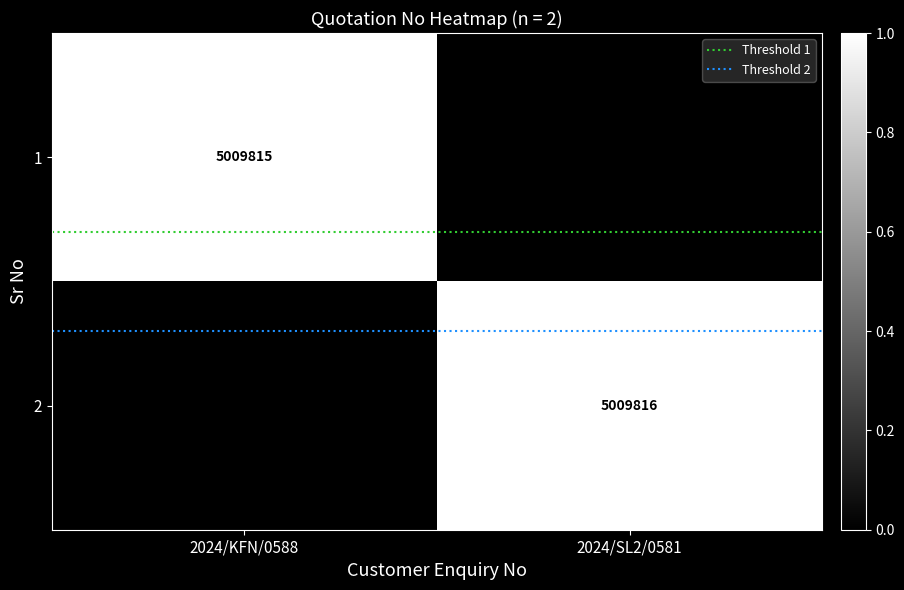

At how many categories does at least one series exceed 0?

2